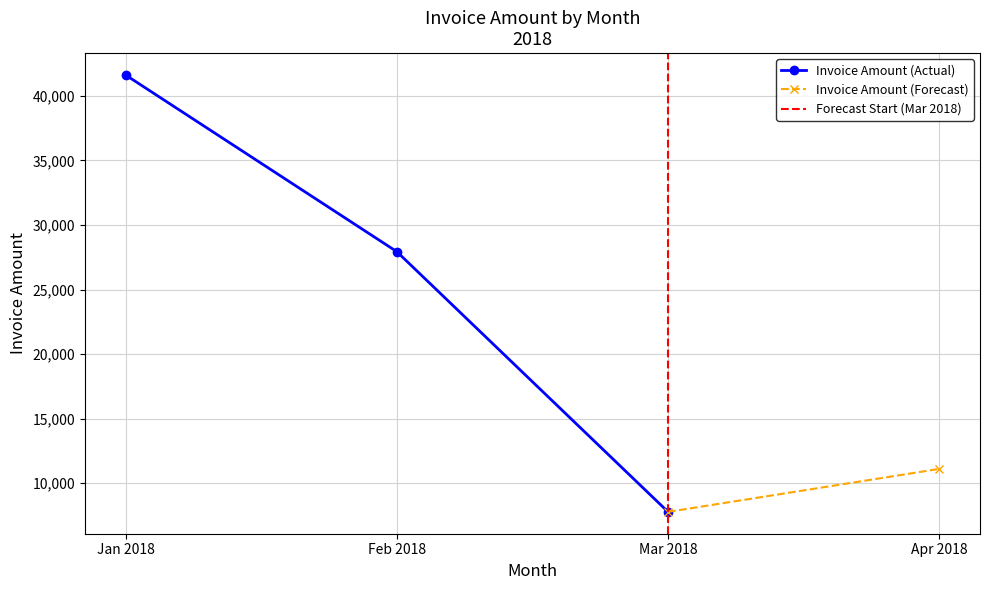

How many data points are above 27935?

1